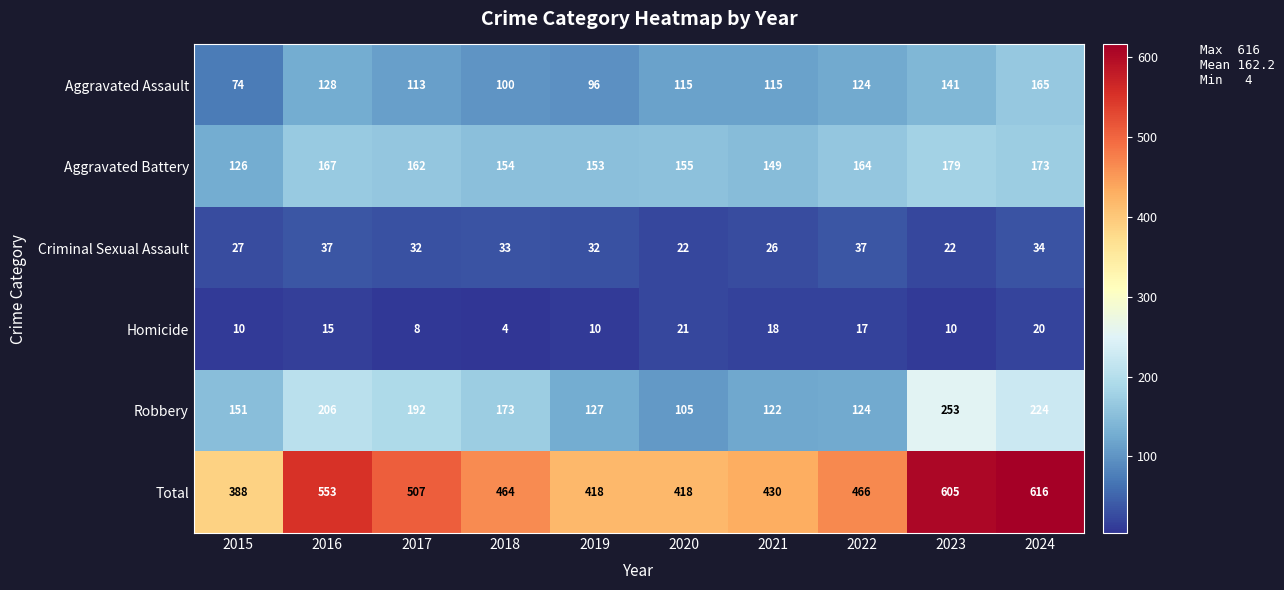

Count the number of categories in the chart.

10